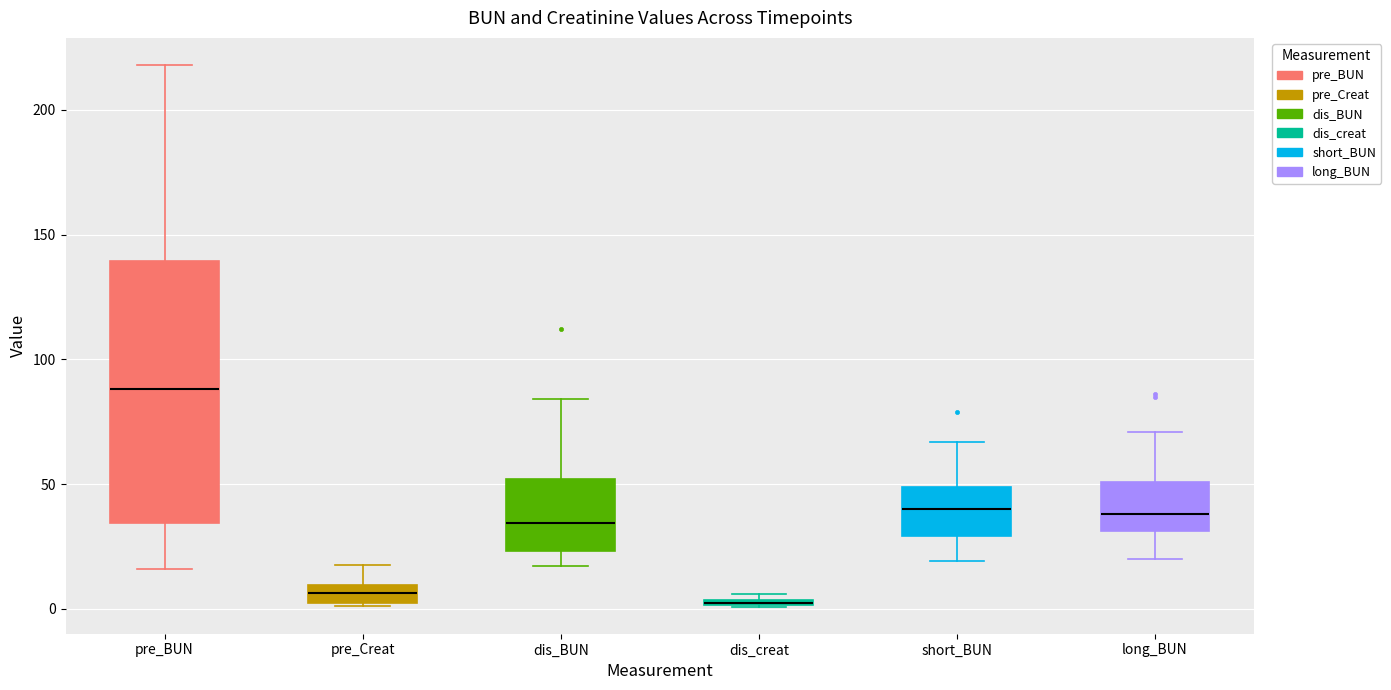

Where does the lower whisker of the box for long_BUN end on the y-axis? The values are not printed on the chart, so give them approximately, as read against the axis.

20